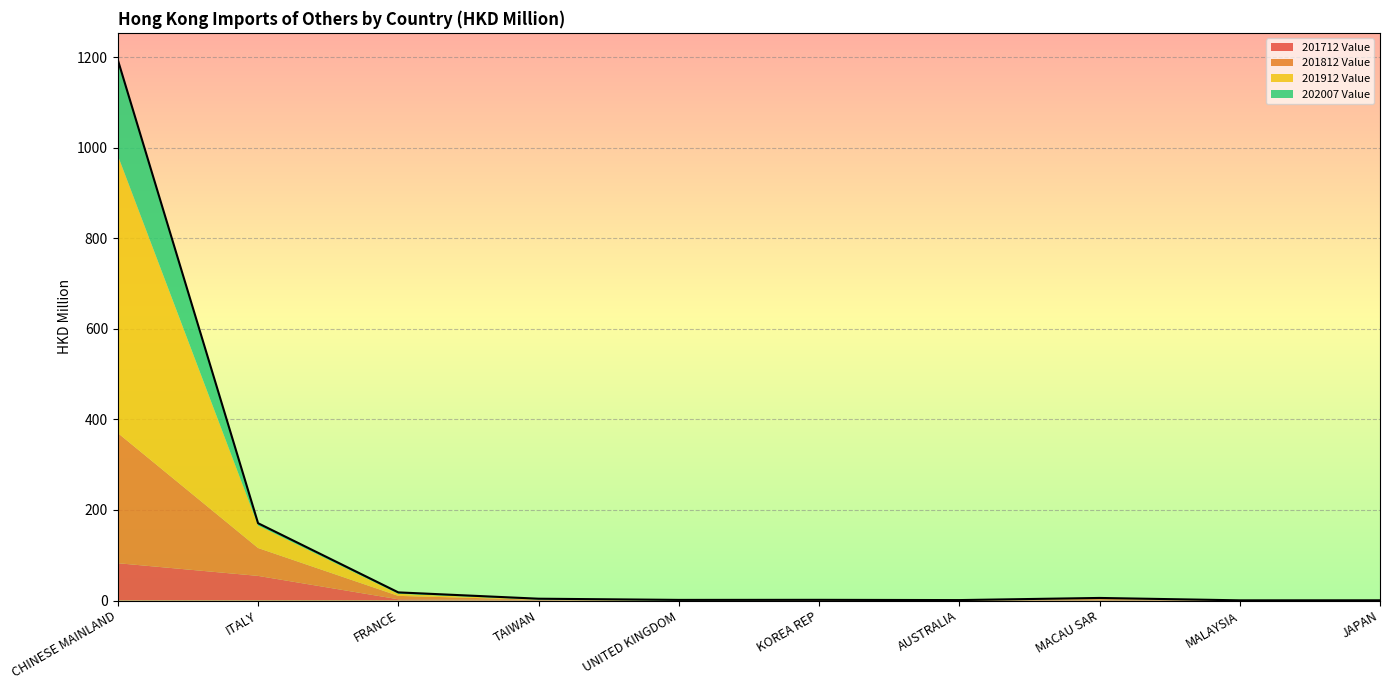

Rank the series at JAPAN from lowest to highest value.

202007 Value, 201912 Value, 201712 Value, 201812 Value